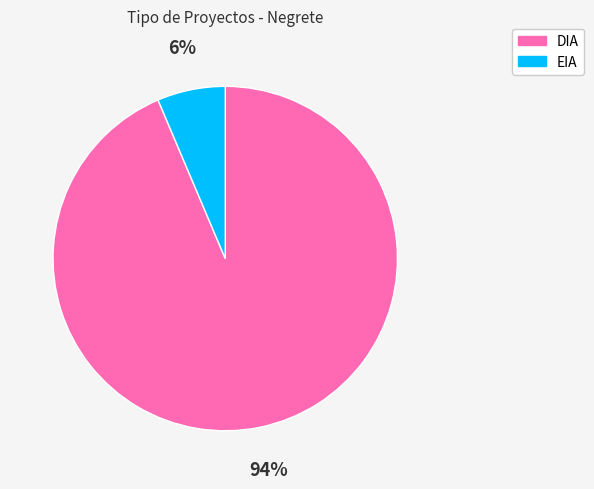

What percentage is the EIA slice, to the nearest percent?

6%